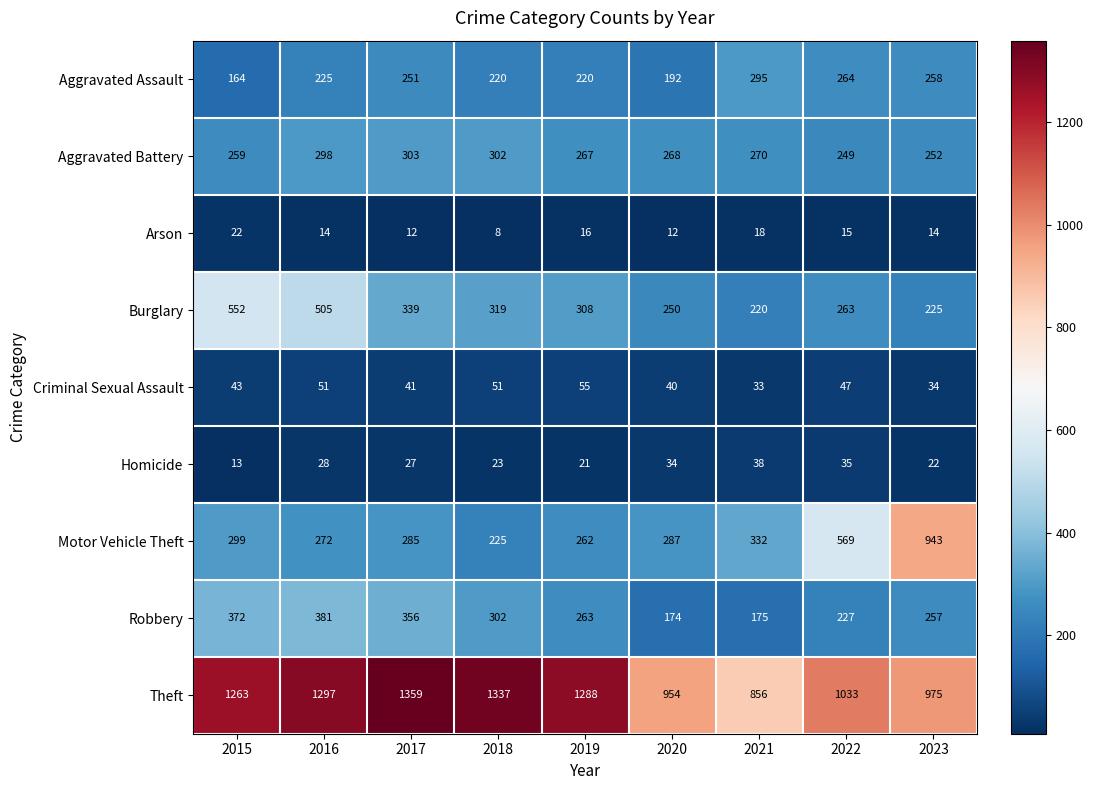

What is the difference between the maximum and minimum values in the Robbery series?

207